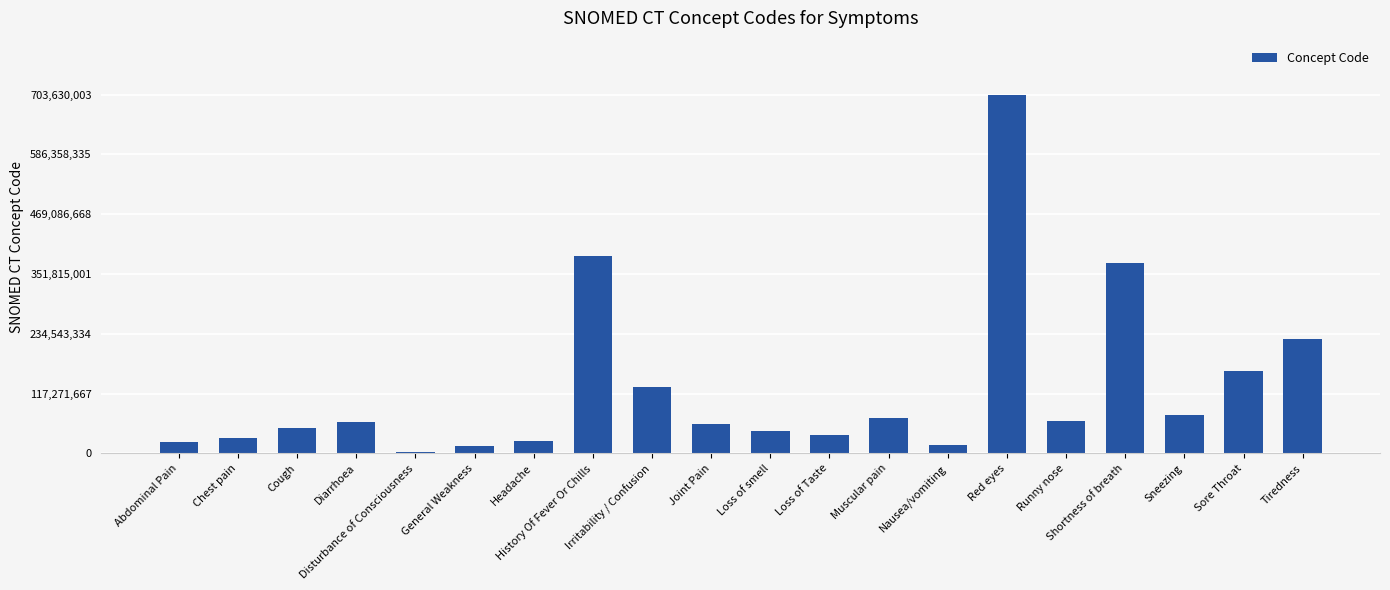

Does the chart contain stacked bars?

No